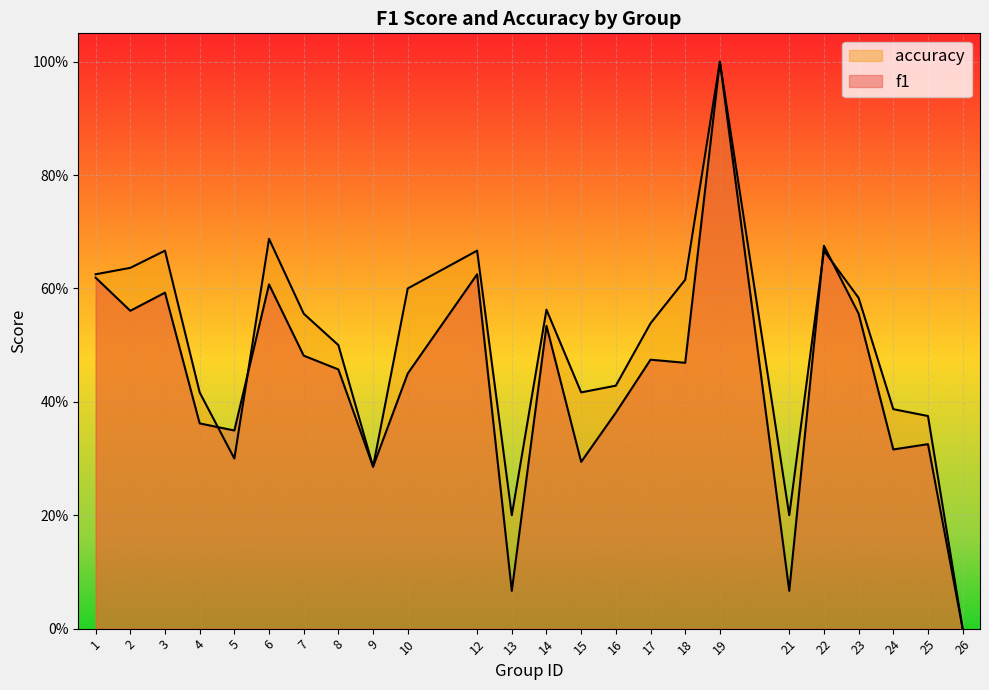

List the series in order of their peak value, lowest first.

f1, accuracy